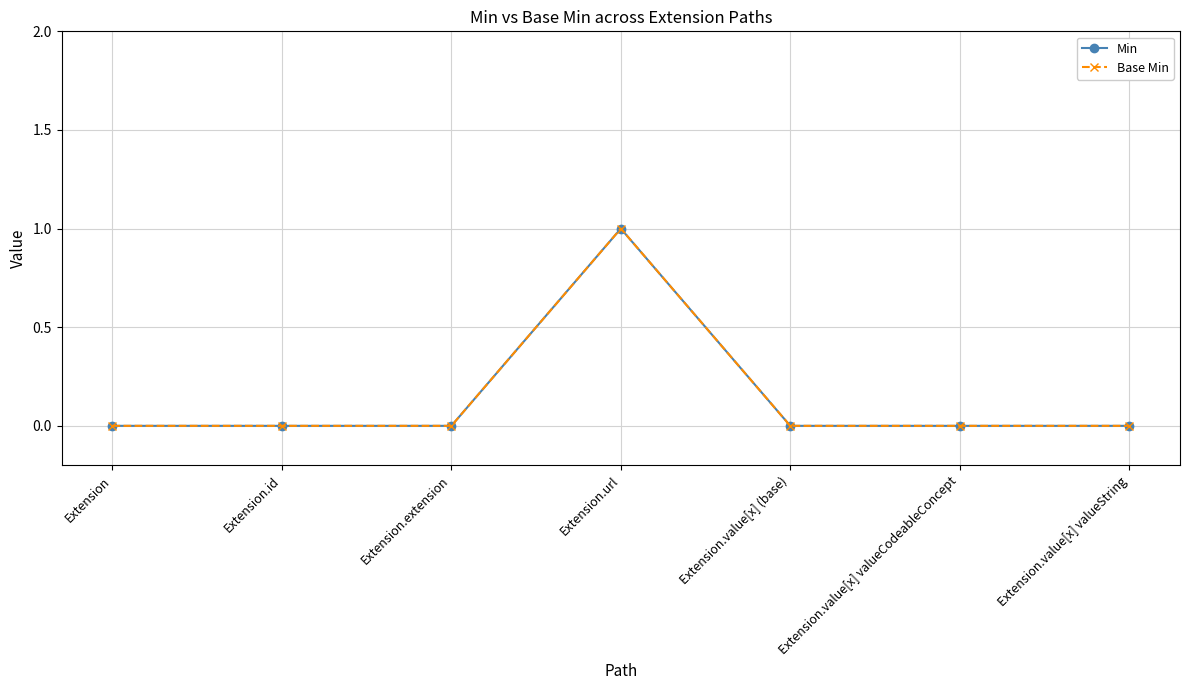

Where is Base Min nearest to the value 0?

Extension